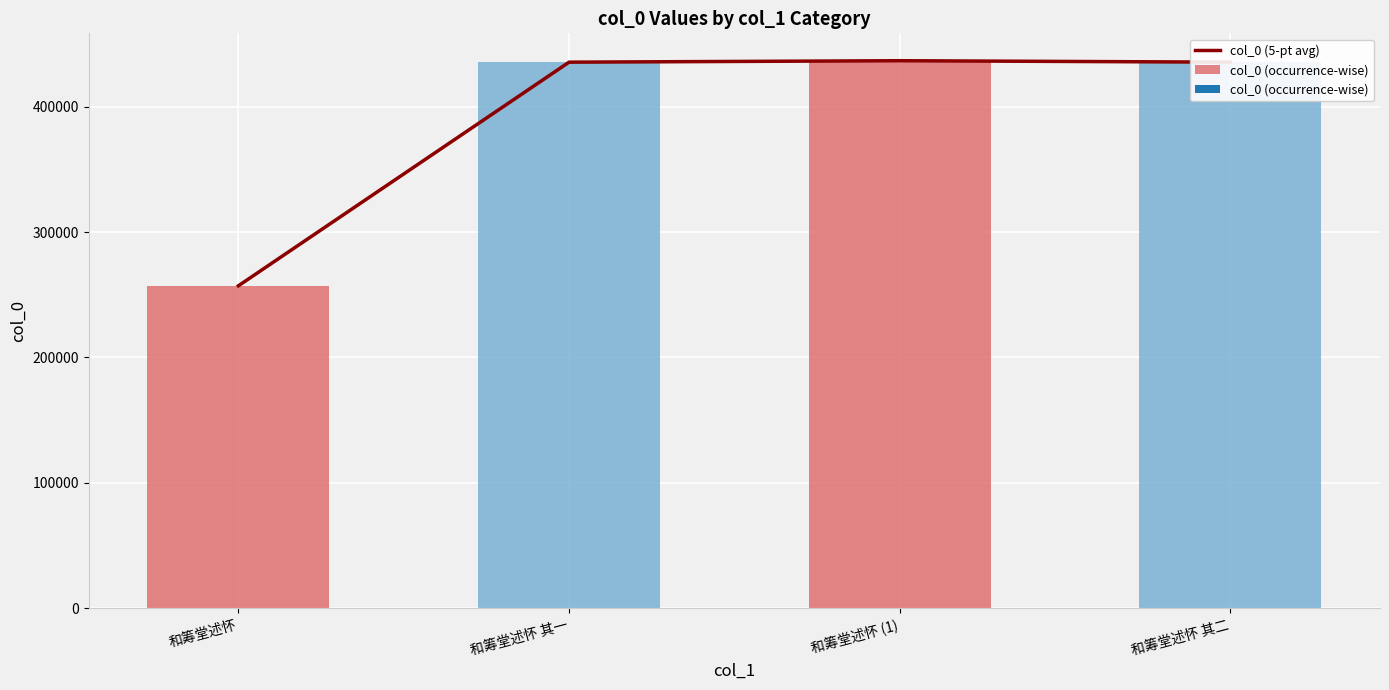

How many data points in col_0 (5-pt avg) are above 435493?

1